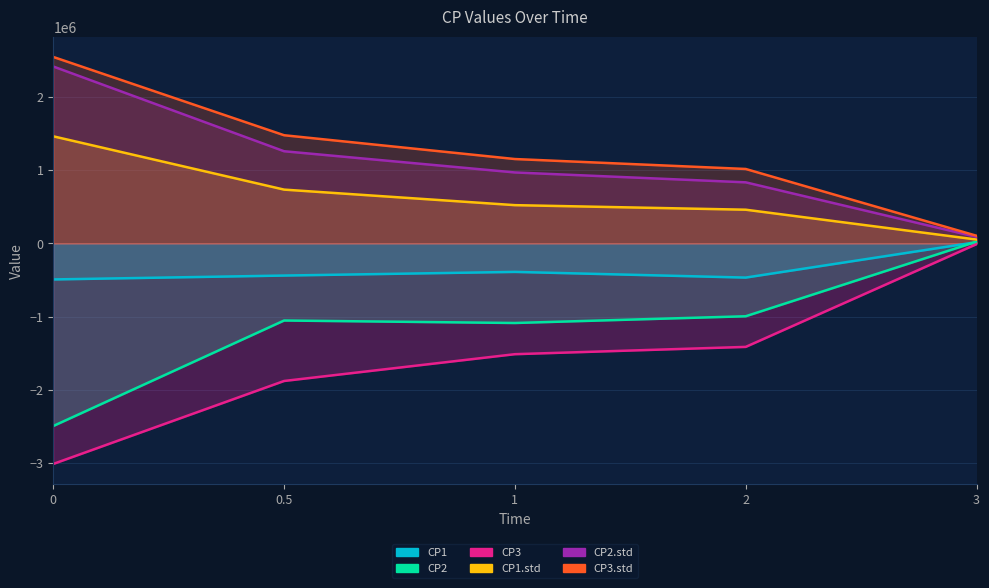

True or false: CP2.std has more than 2 points higher than both neighbors.

False